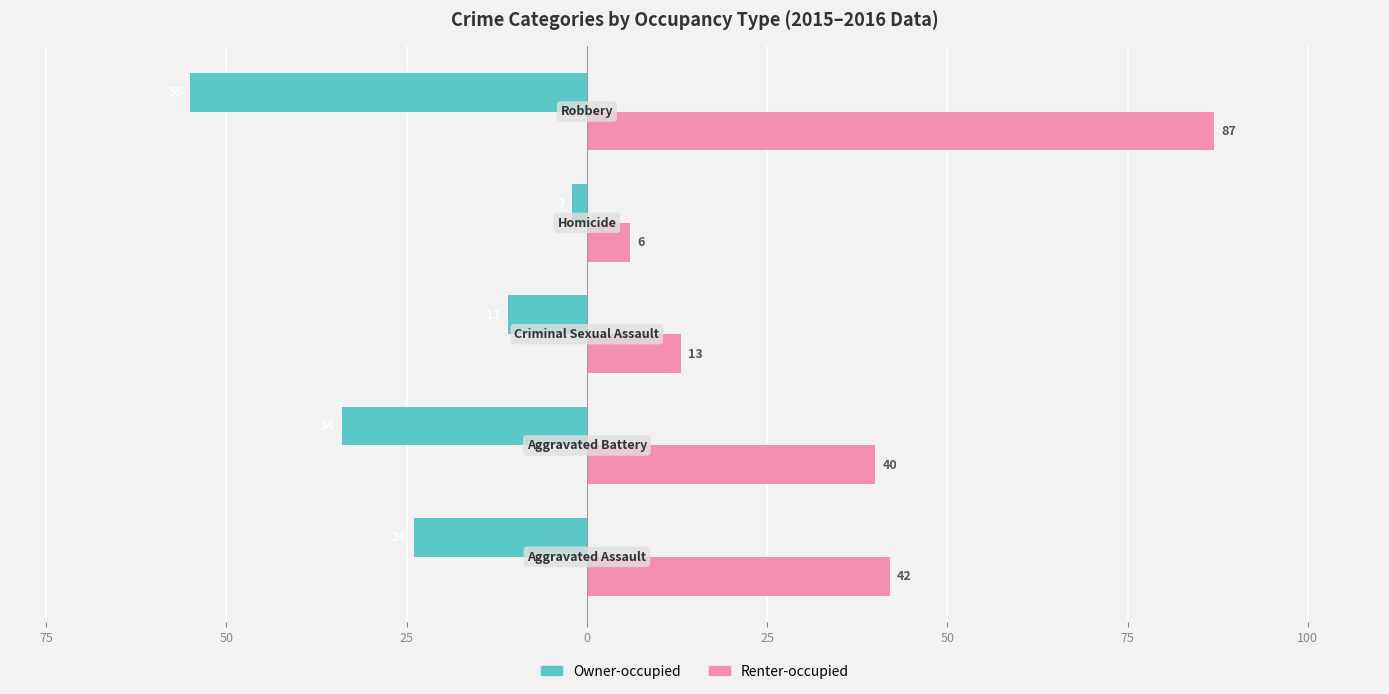

What are all the series names shown in the legend?

Owner-occupied, Renter-occupied